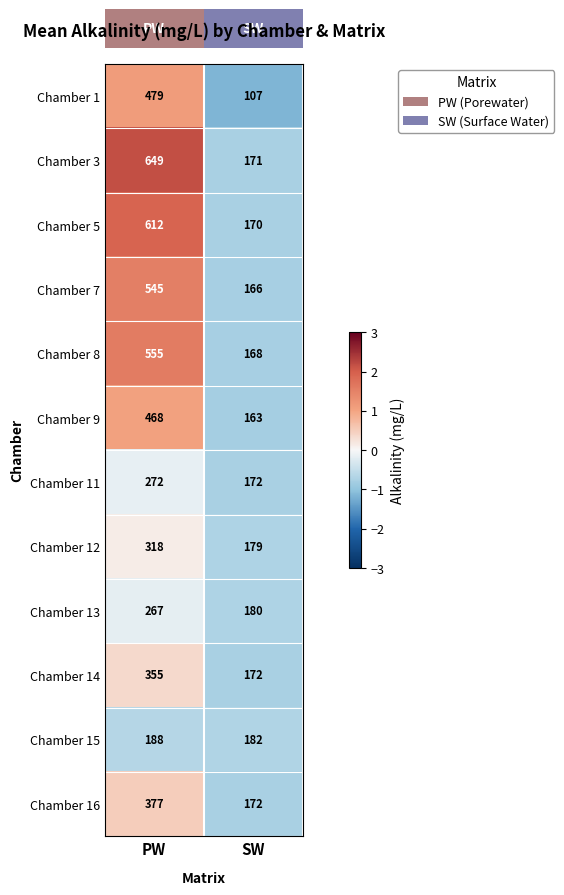

True or false: Chamber 8 has a value of 555 at PW.

True